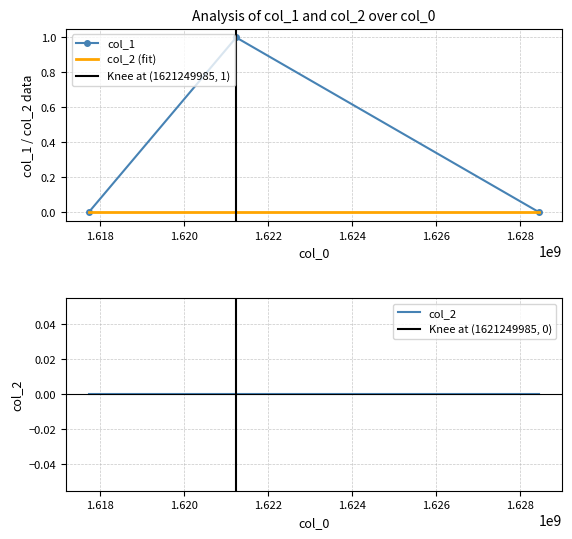

Between 1621249985 and 1628461114, which is larger?

1621249985